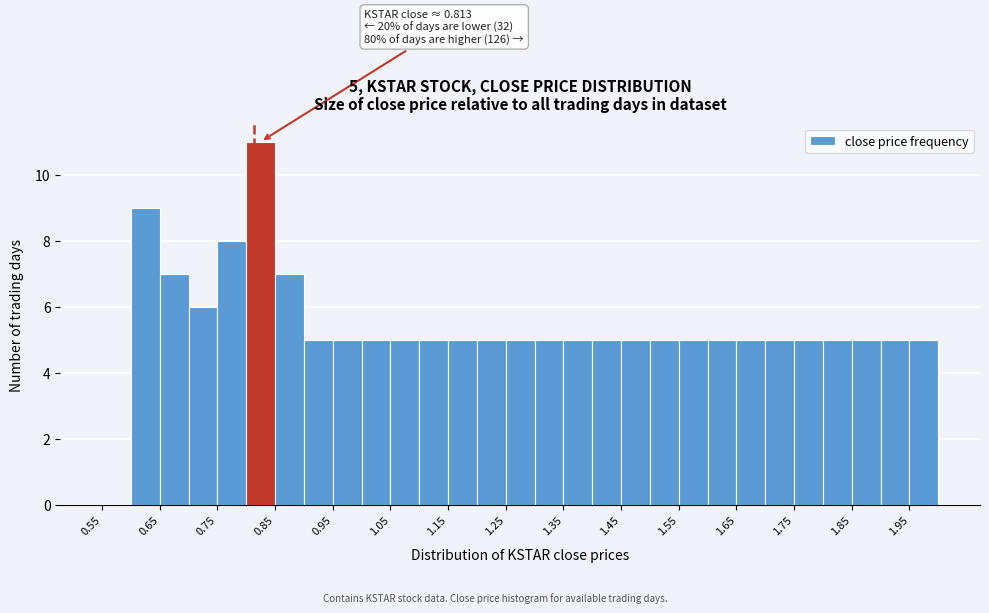

Over which range of the x-axis is the bar tallest?

0.80 to 0.85